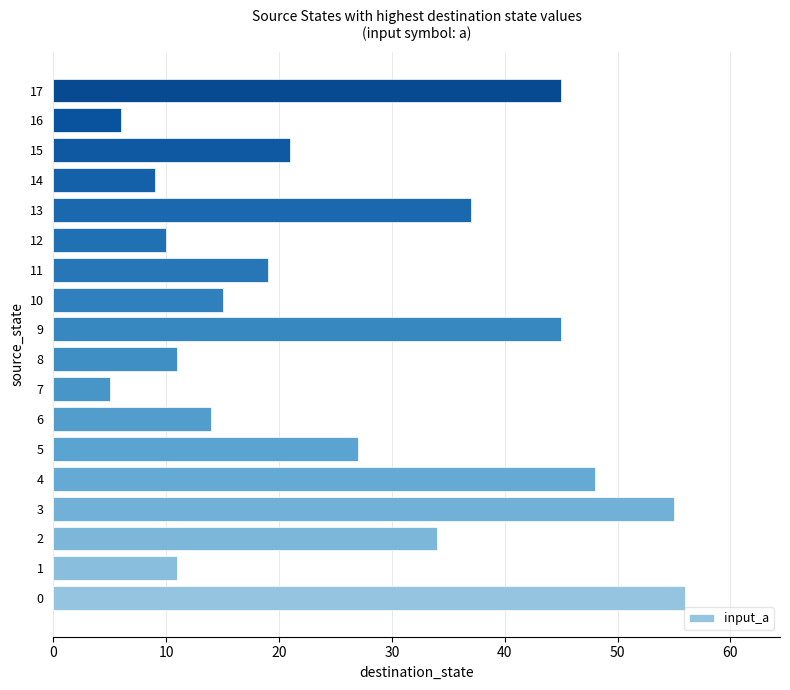

Does the chart contain stacked bars?

No